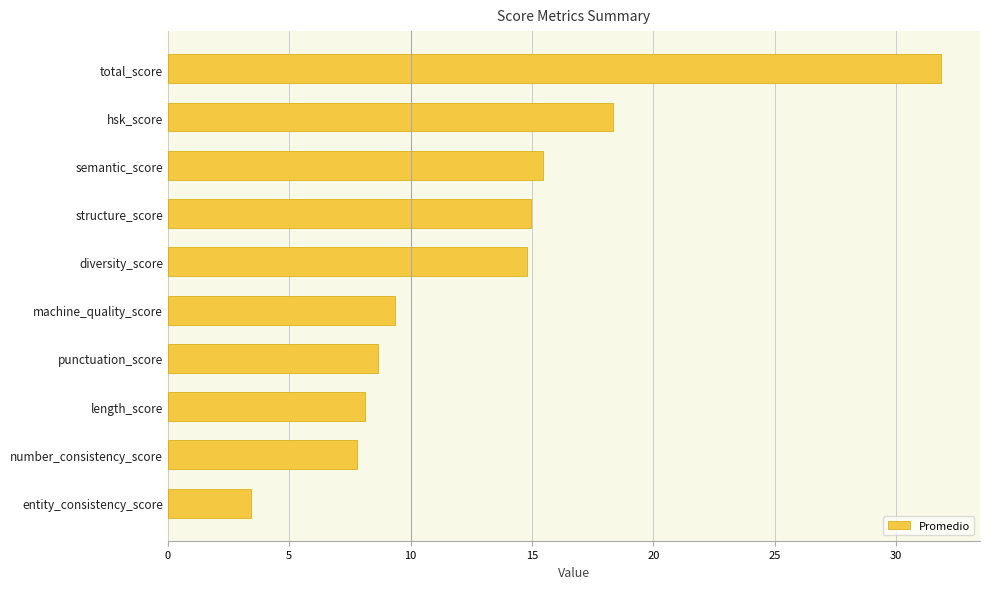

Reading top to bottom, extract all data points from this chart.

total_score=31.9	hsk_score=18.3	semantic_score=15.4	structure_score=14.9	diversity_score=14.8	machine_quality_score=9.4	punctuation_score=8.7	length_score=8.1	number_consistency_score=7.8	entity_consistency_score=3.4